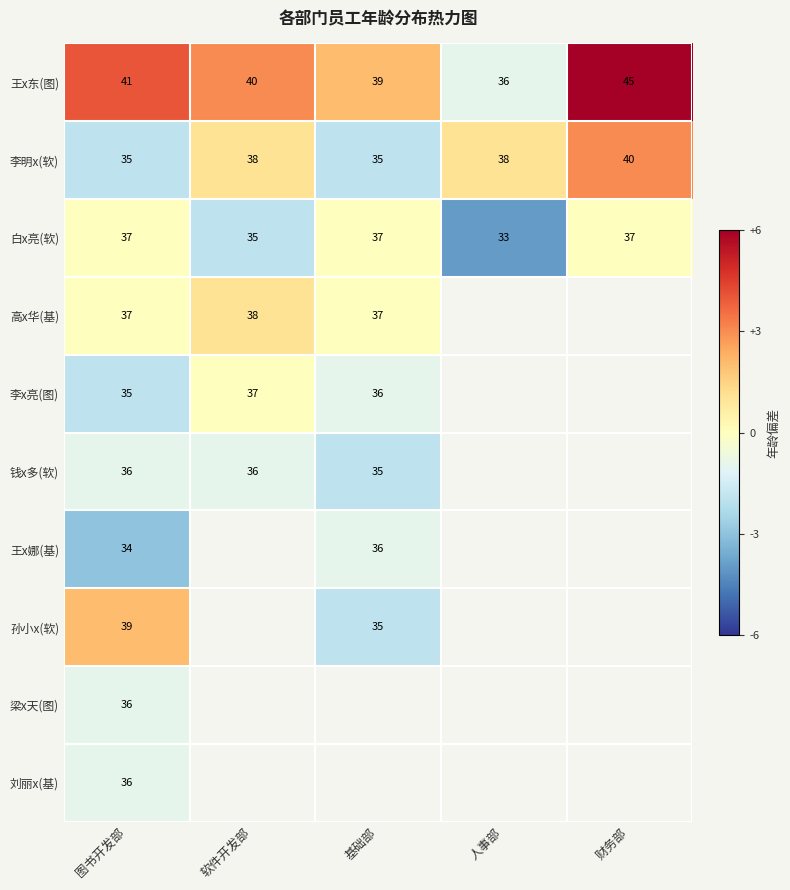

What is the difference between the highest and lowest values at 基础部?

4.0